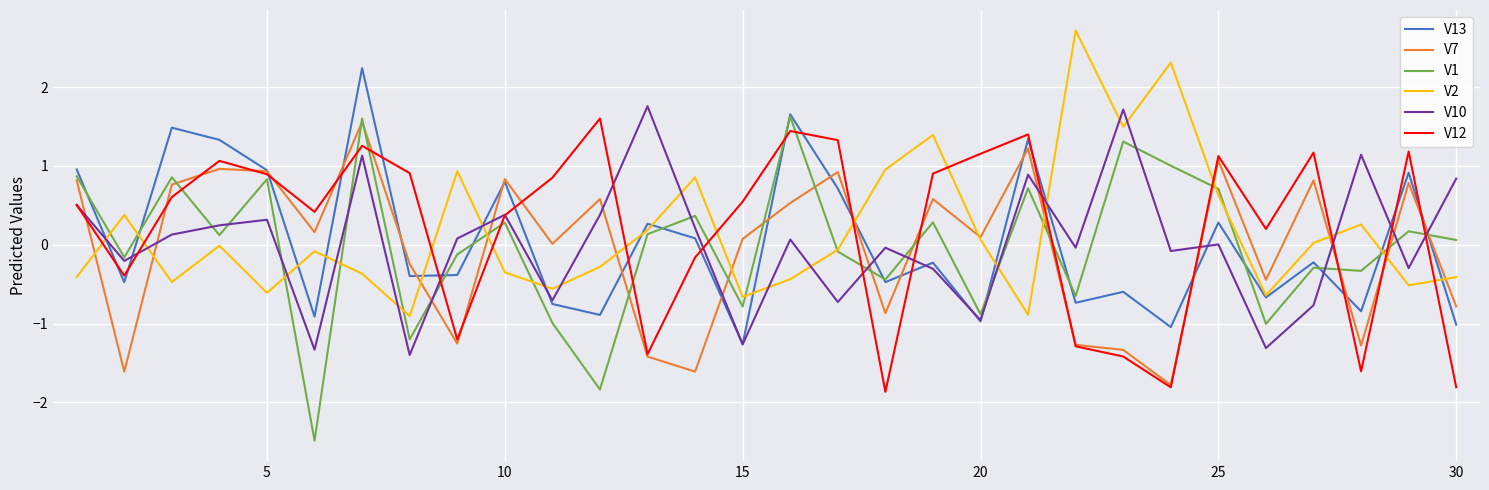

Which series ends up on top after the final intersection of V12 and V7?

V7